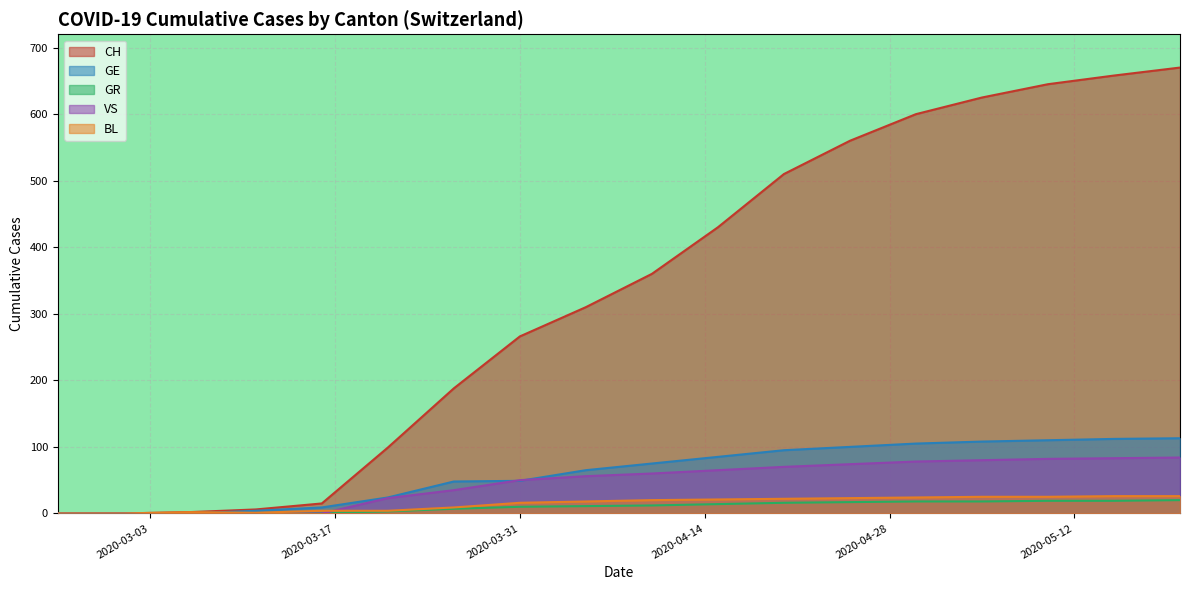

Which series changed the most between 2020-03-21 and 2020-05-20?

CH